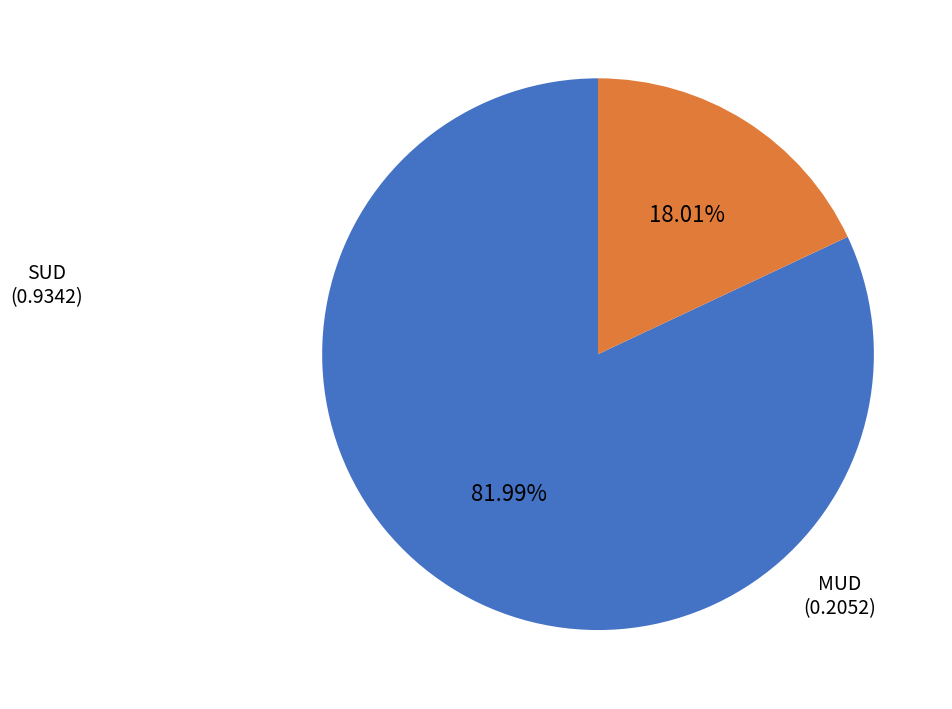

How many segments does this pie chart have?

2